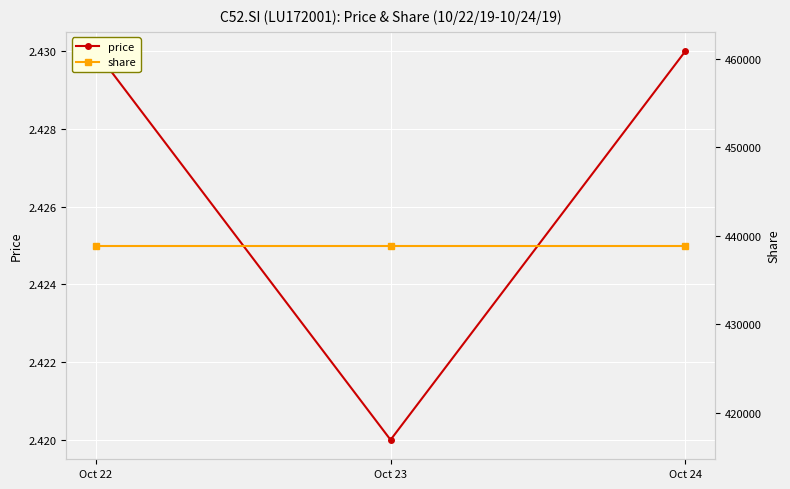

Is the value of share at Oct 22 greater than the value of price at Oct 23?

Yes